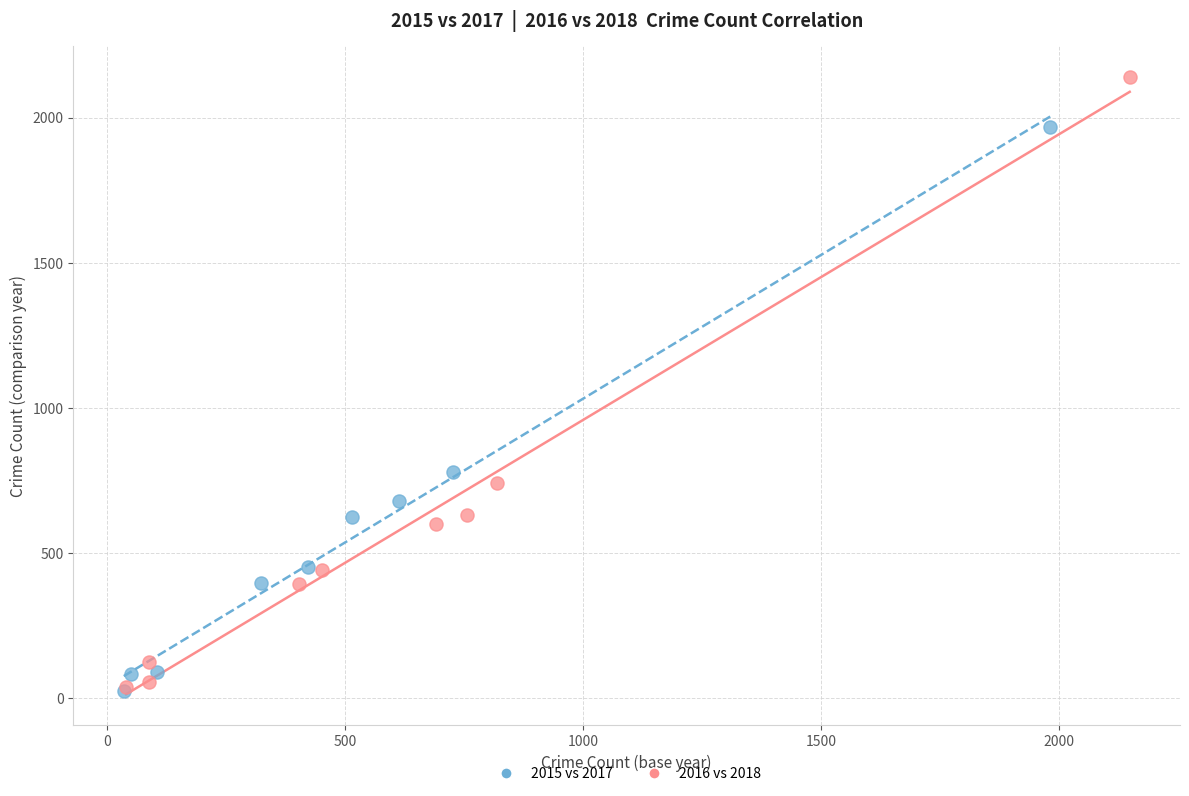

Which series contains the highest Y value?

2016 vs 2018